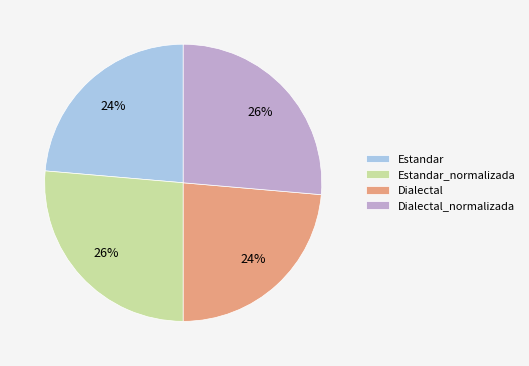

To the nearest percent, what portion does Dialectal_normalizada represent?

26%